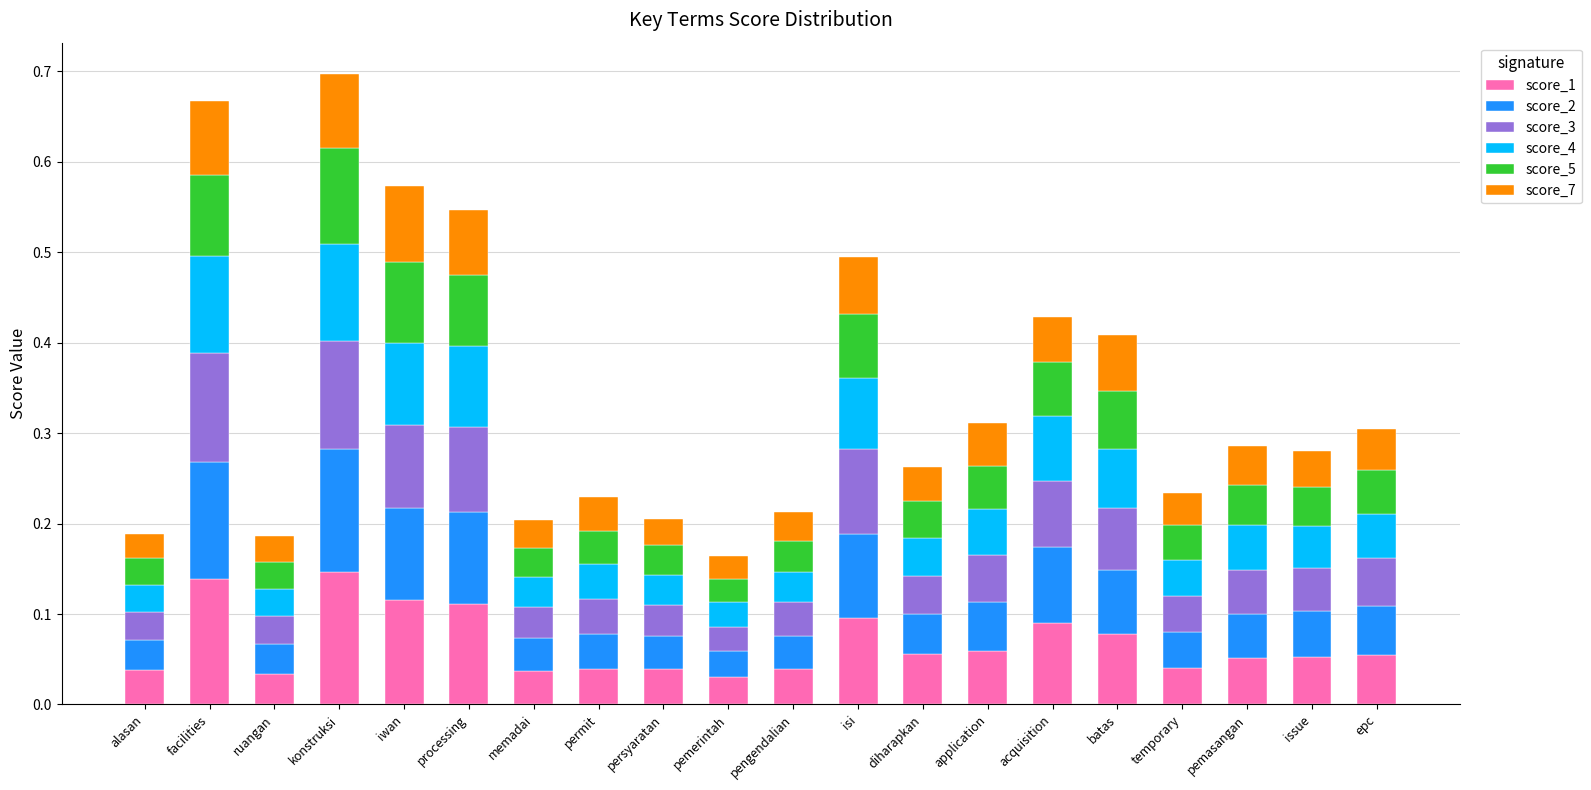

Does the chart contain any negative values?

No